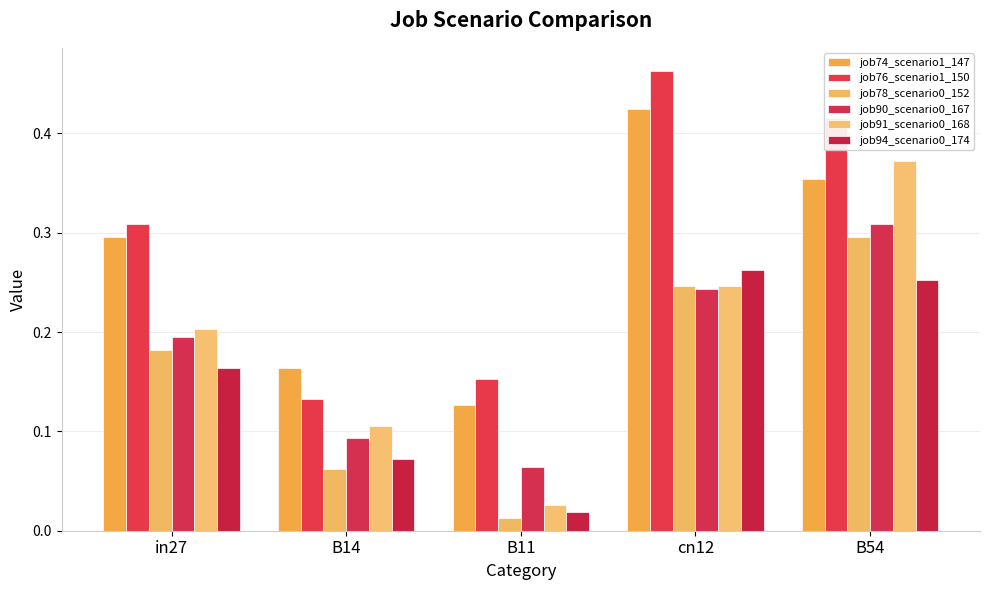

Count the number of data series in this chart.

6